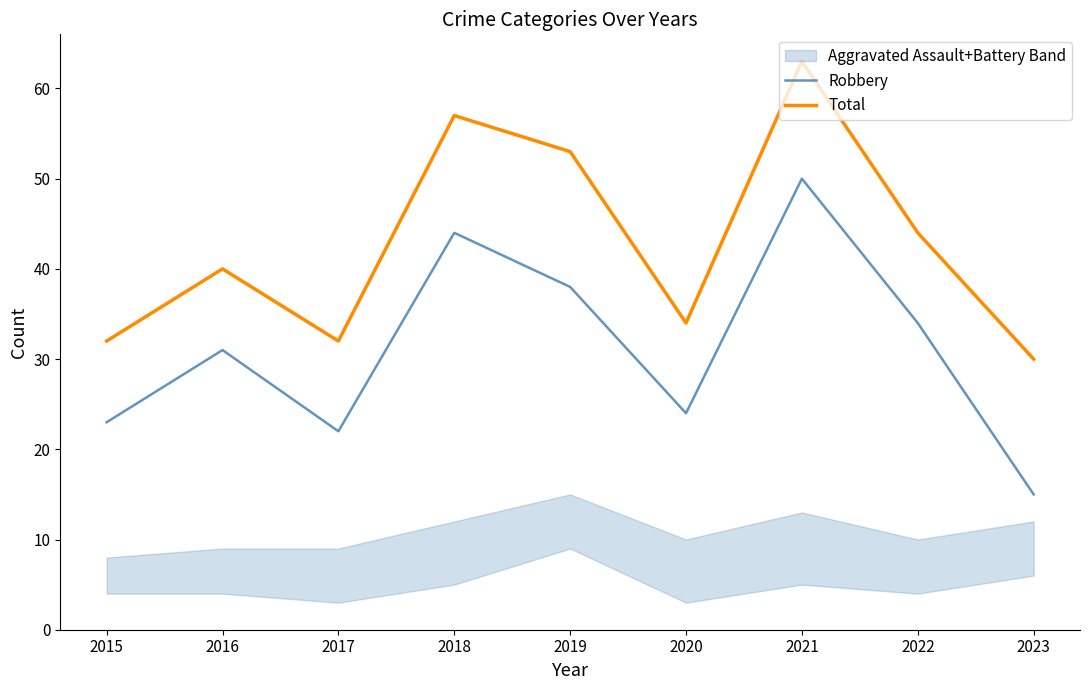

What is the maximum value shown in the chart?

63